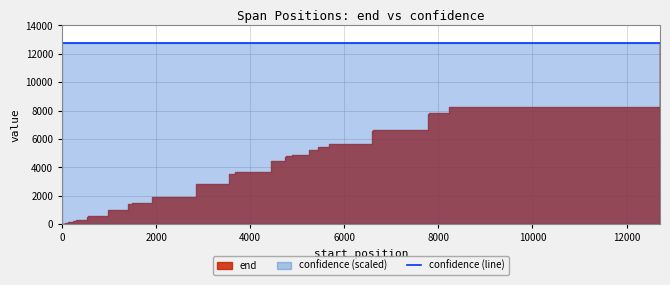

Which series changed the most between 12728 and 536?

end